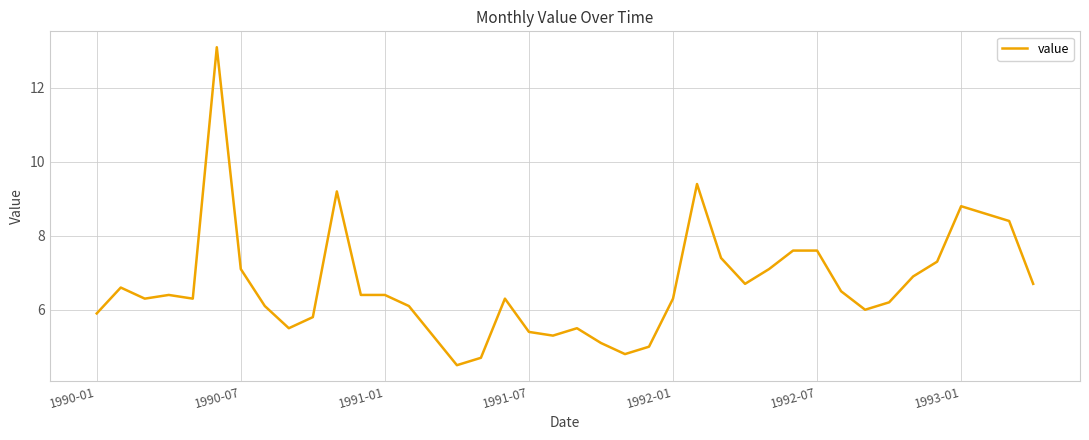

What is the minimum value shown in the chart?

4.5